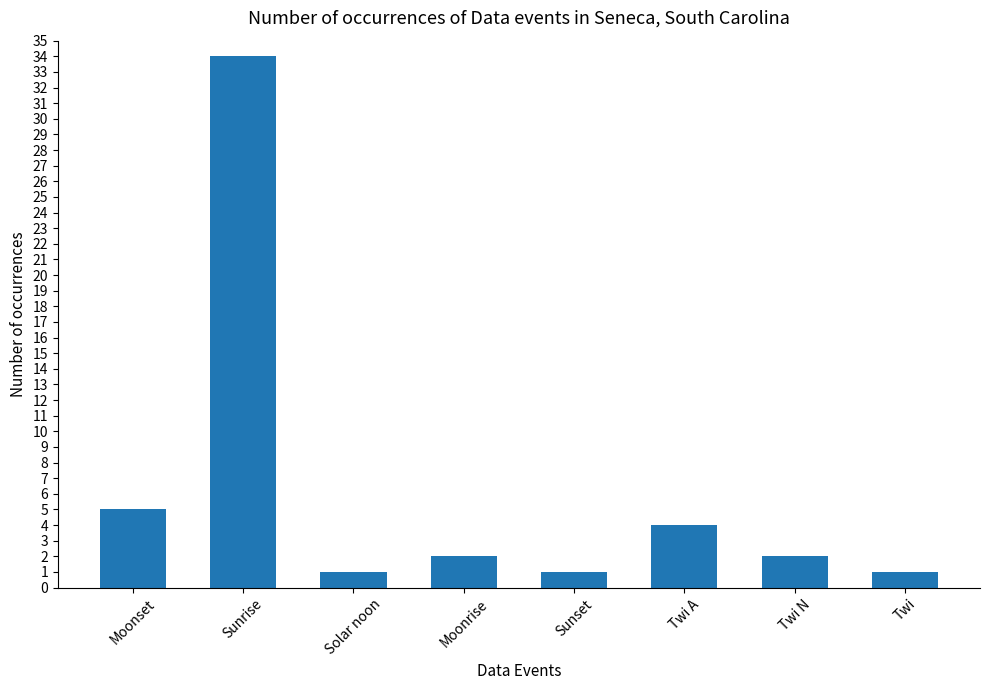

What is the sum of the values at Moonset and Sunset?

6